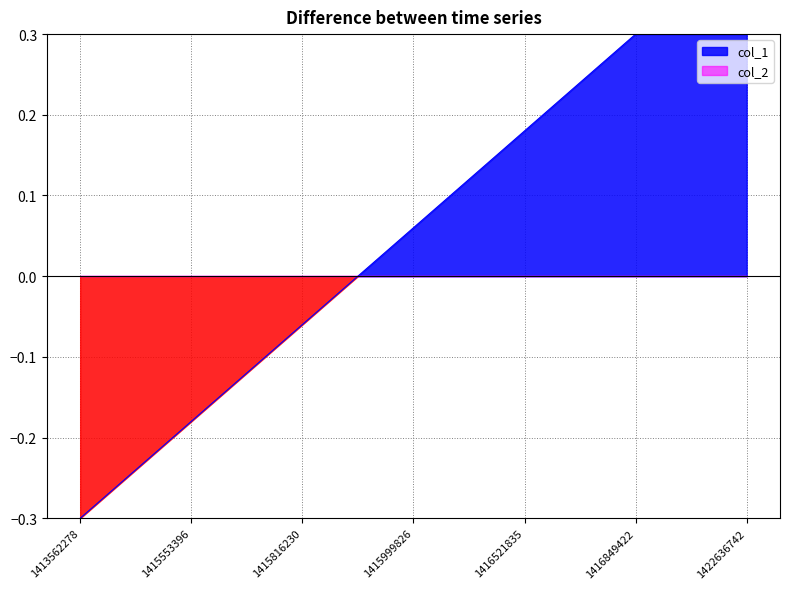

At which label does the data first exceed 0?

1415999826